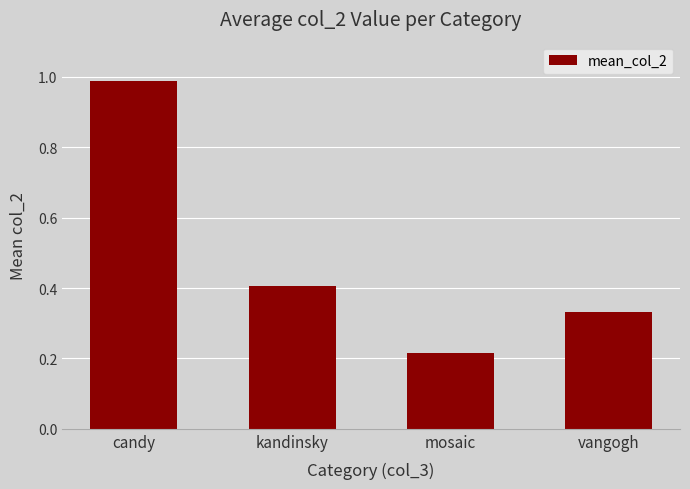

How many bars are there in total?

4